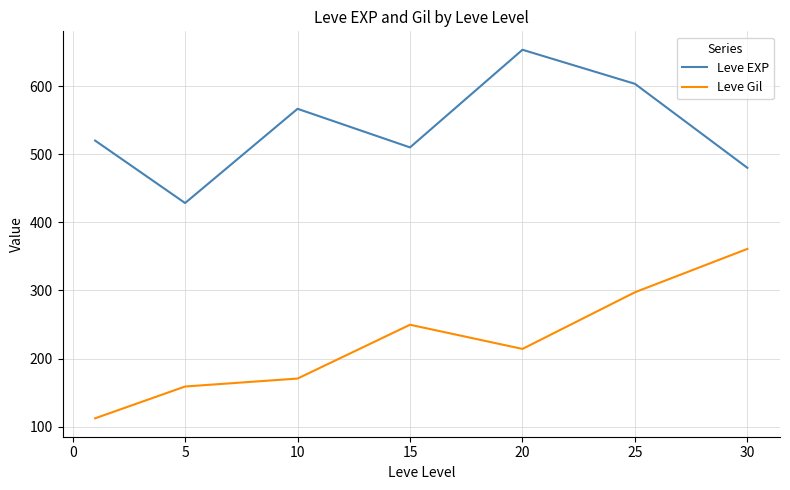

What are all the series names shown in the legend?

Leve EXP, Leve Gil